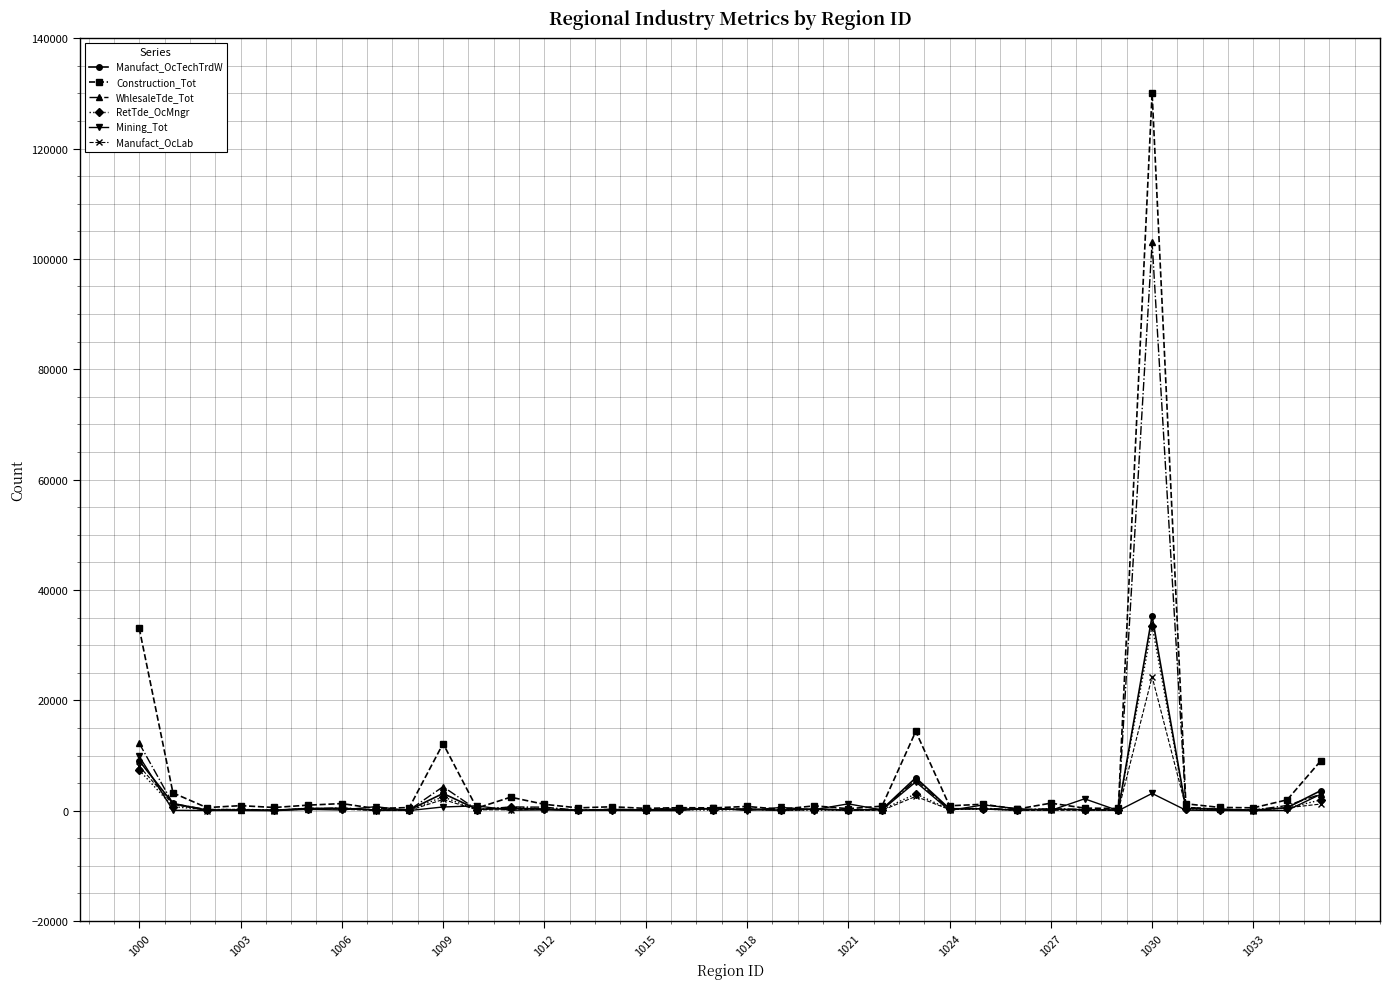

What is the greatest value displayed?

130090